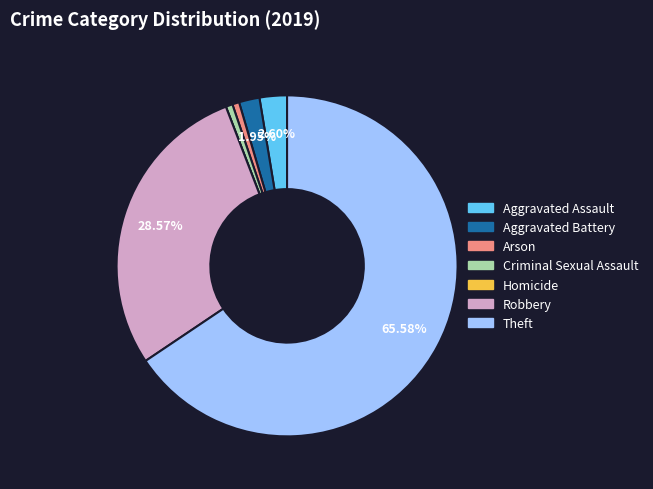

Between Arson and Robbery, which is larger?

Robbery